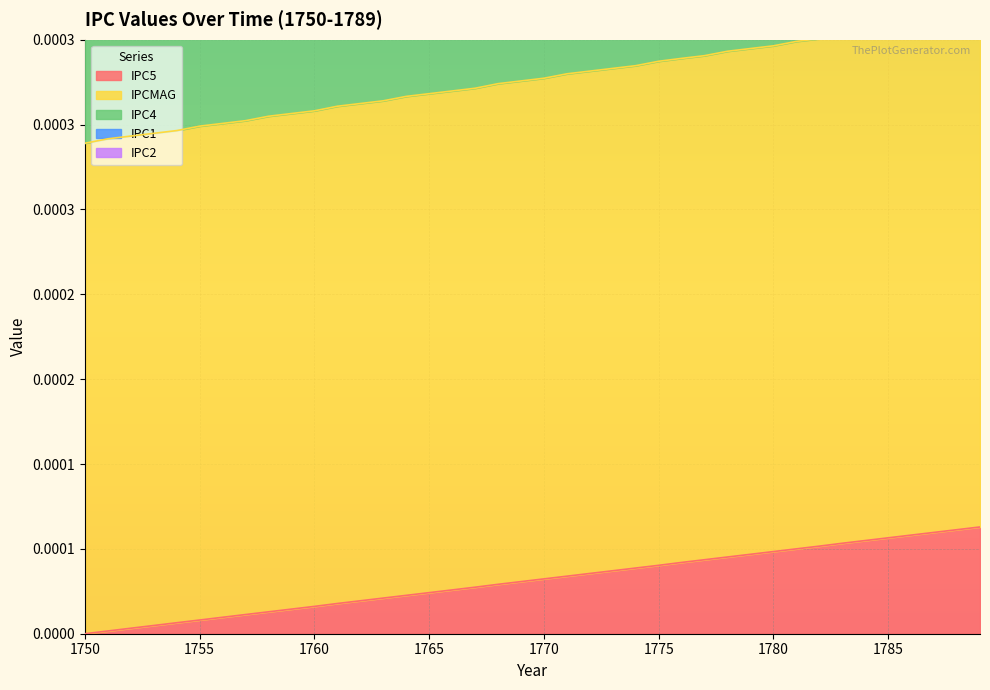

Count the IPCMAG values in the range 0 to 1.

40